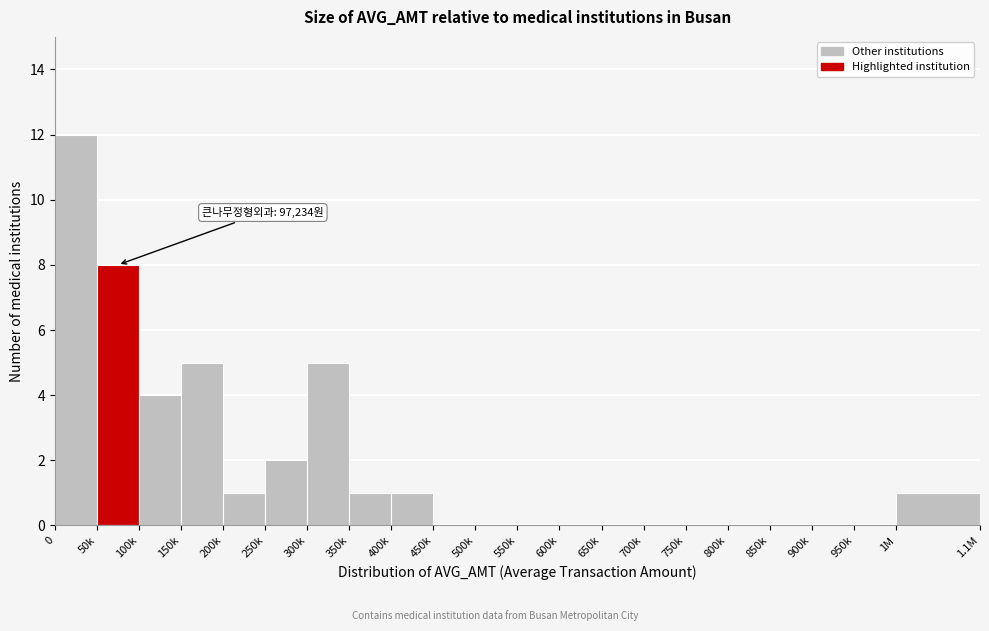

Reading left to right, transcribe all the data shown in this chart.

0=12	50k=8	100k=4	150k=5	200k=1	250k=2	300k=5	350k=1	400k=1	450k=0	500k=0	550k=0	600k=0	650k=0	700k=0	750k=0	800k=0	850k=0	900k=0	950k=0	1M=1